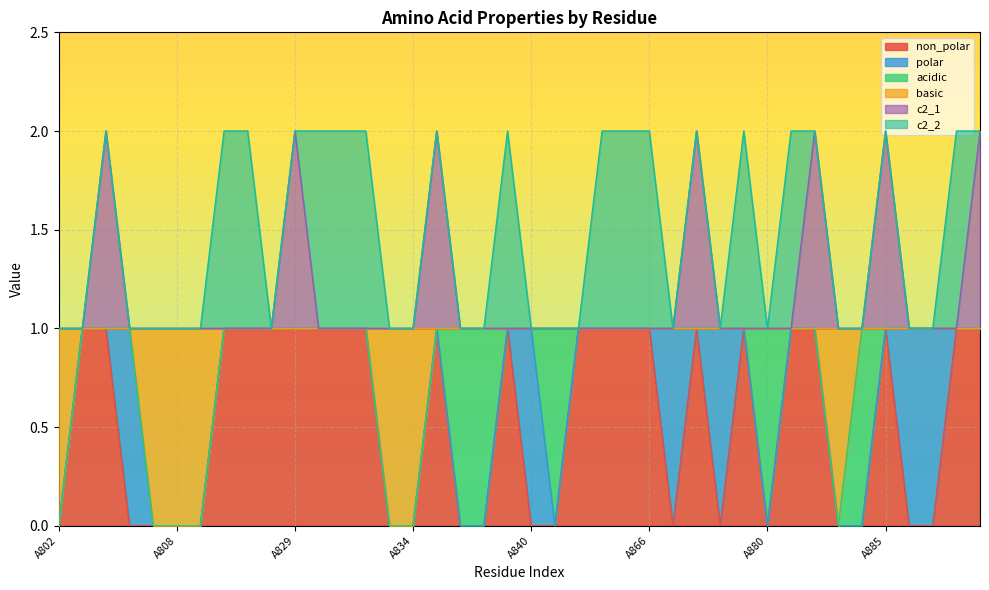

How many interior local valleys does the basic series have?

1